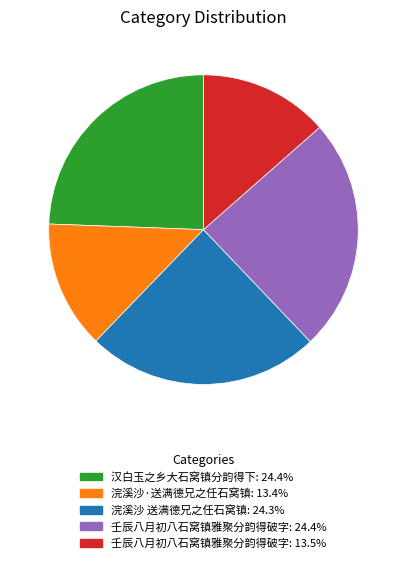

Does any single category account for the majority?

No